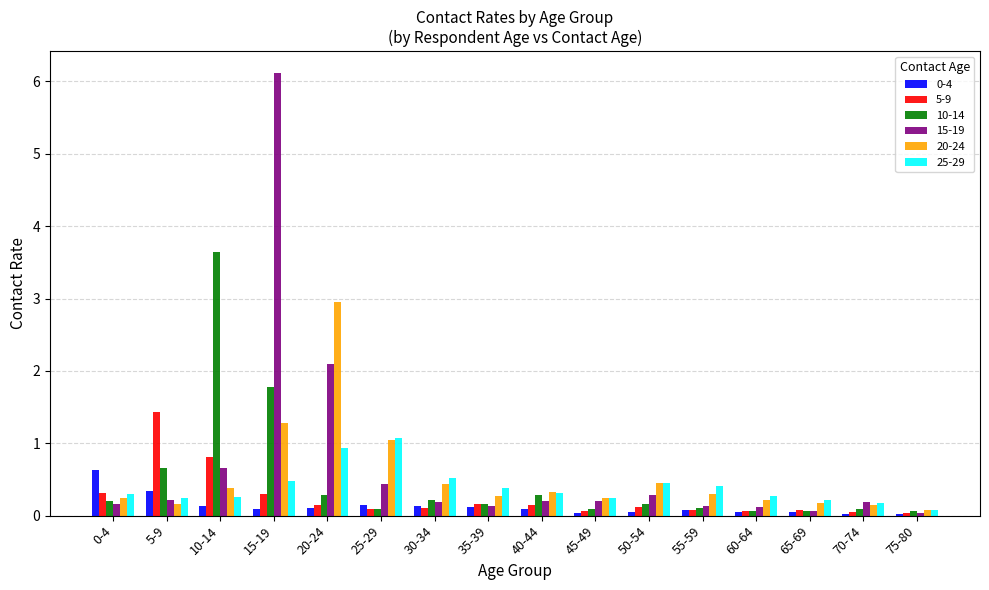

At how many categories does at least one series exceed 5?

1